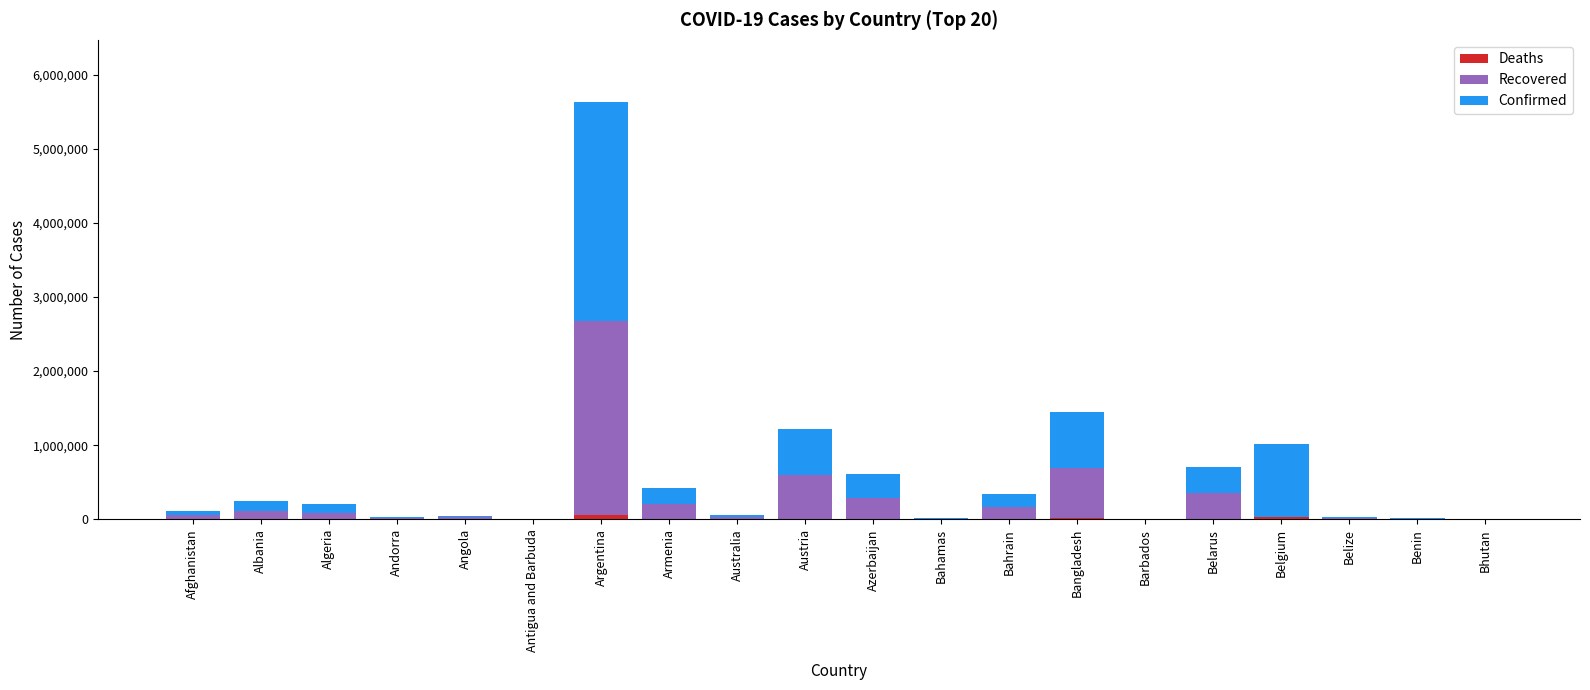

At which category is the sum across all series the highest?

Argentina